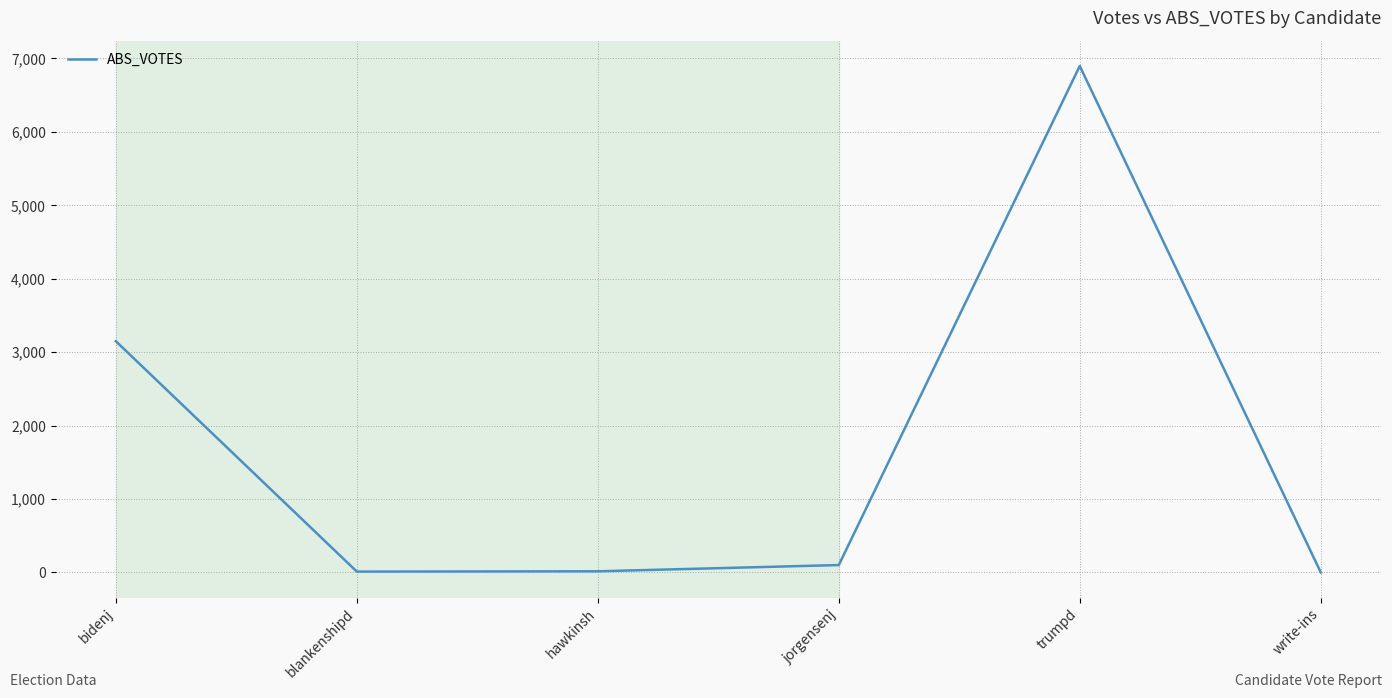

How many interior local valleys (lower than both neighbors) does the data have?

1